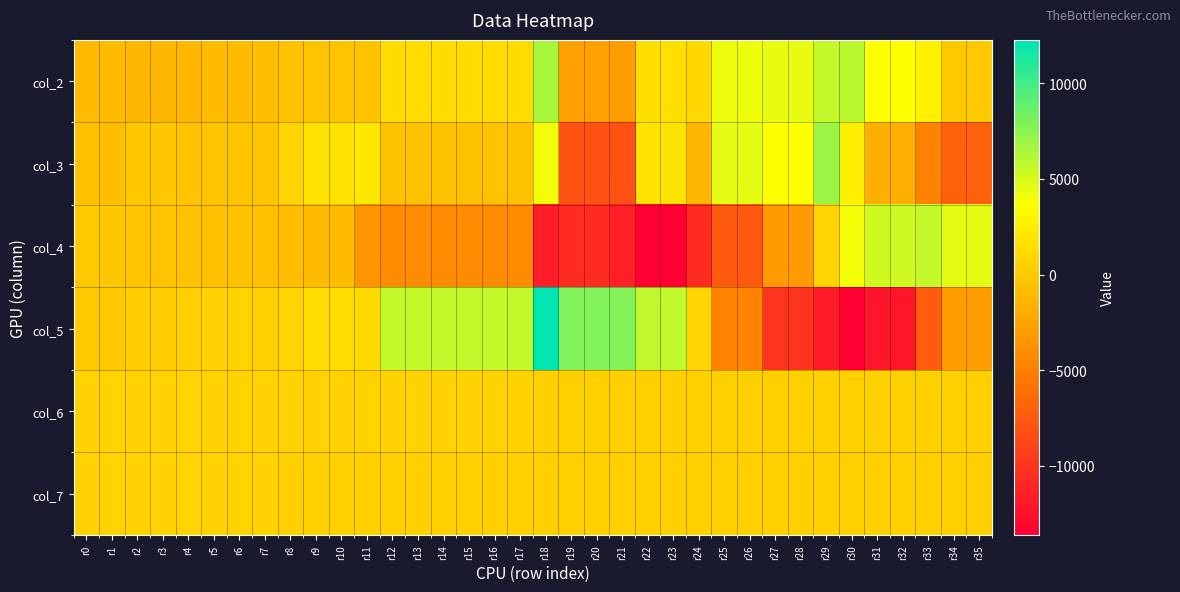

What is the smallest value displayed?

-13610